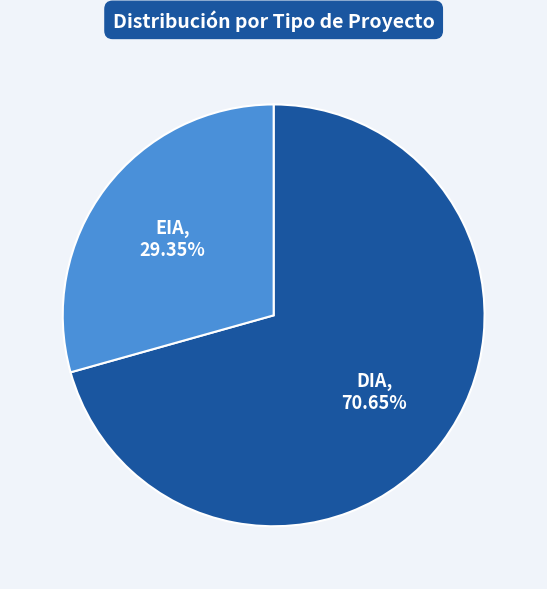

What is the total percentage of EIA and DIA?

100.0%